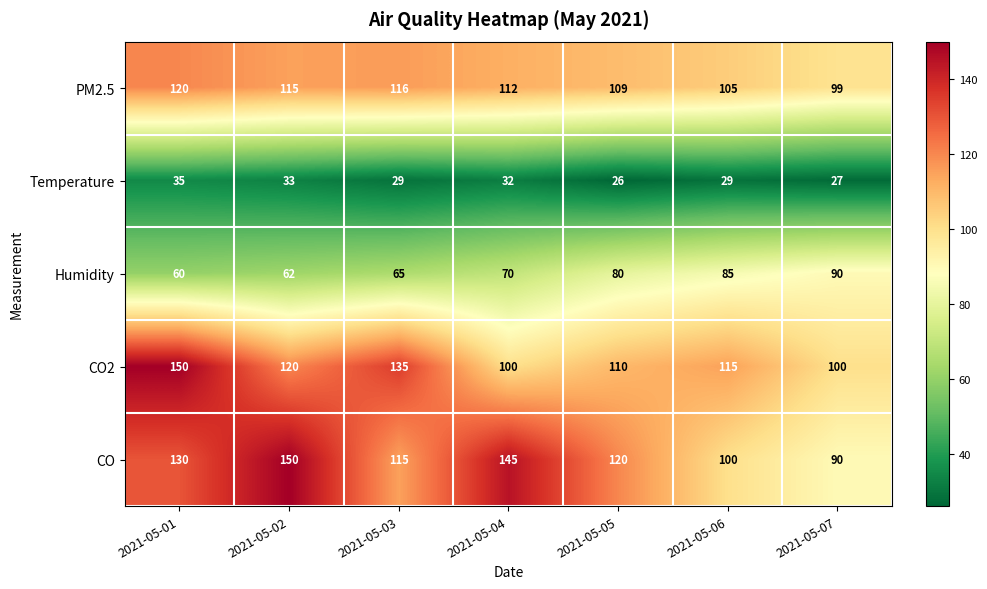

What is the minimum value for CO?

90